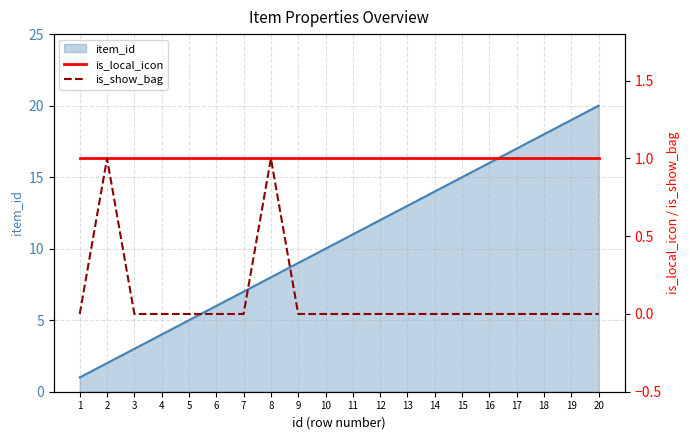

True or false: item_id has a value of 1 at 2.

False